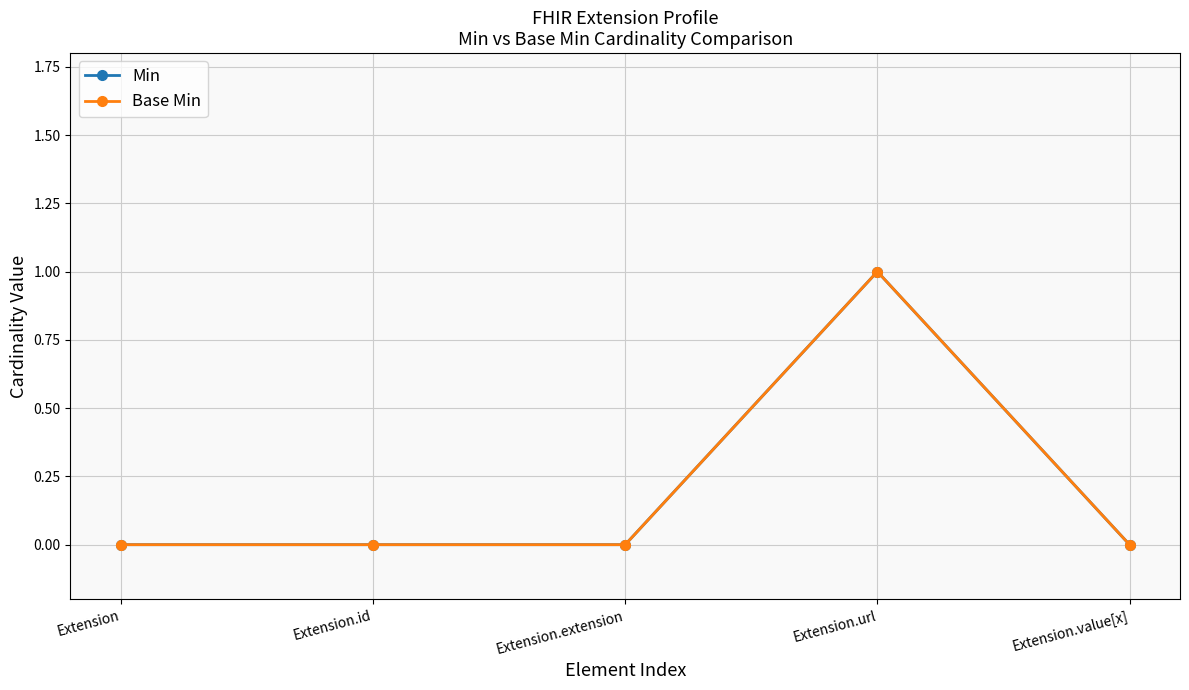

Does the chart have visible grid lines?

Yes